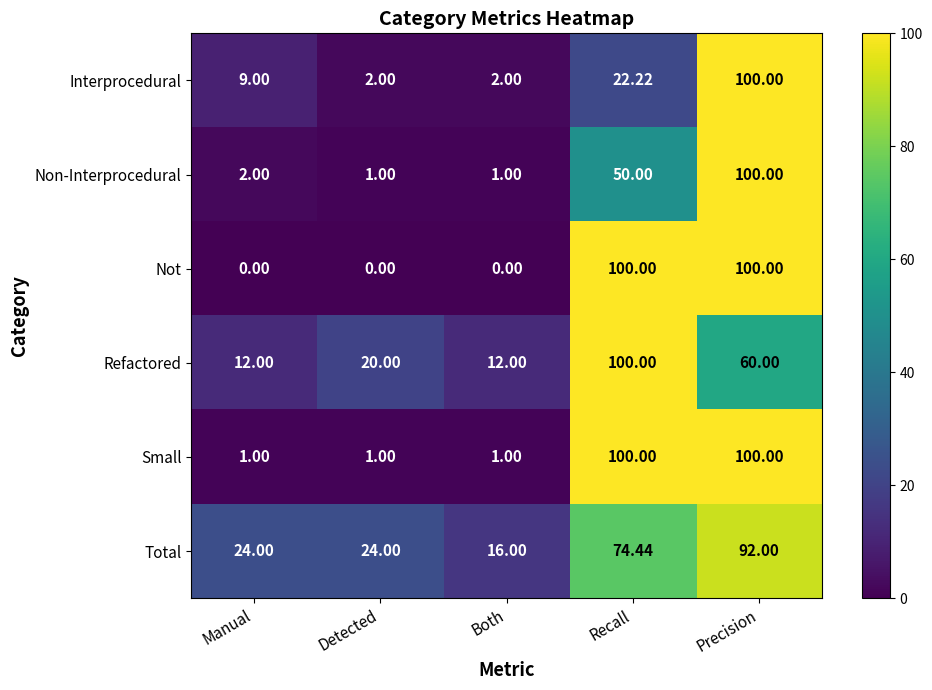

Which series has the widest spread of values?

Not